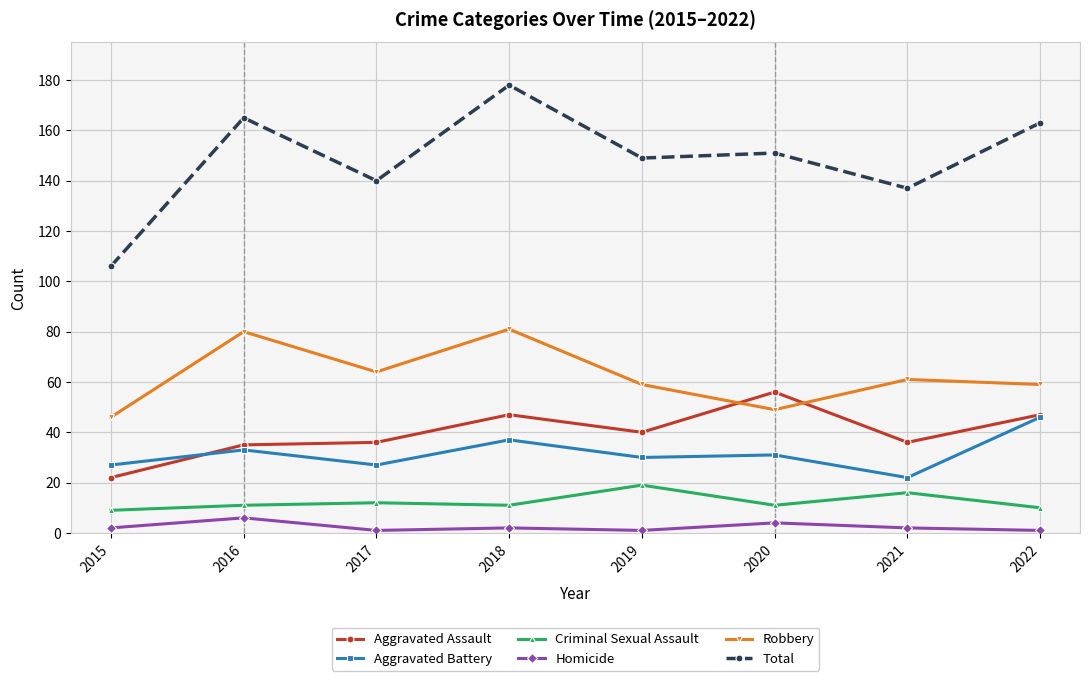

How many series are shown in this chart?

6